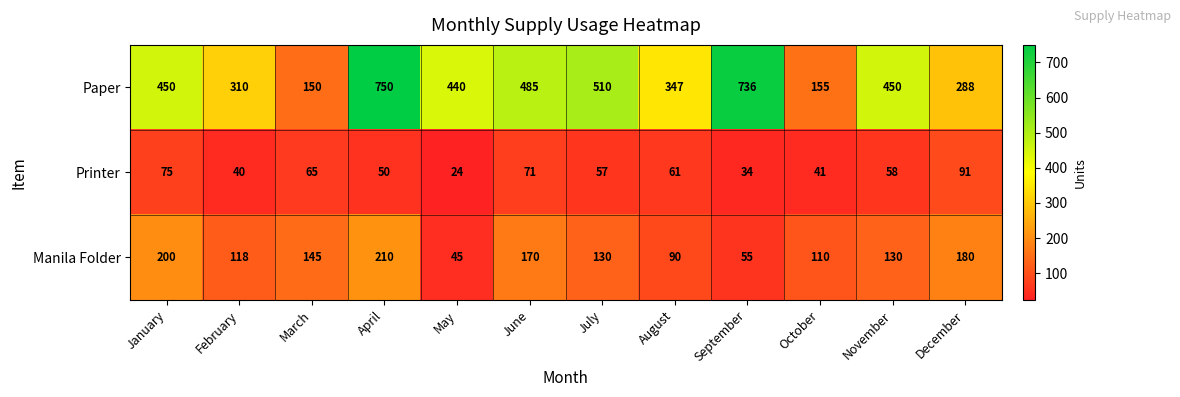

Rank the series at June from lowest to highest value.

Printer, Manila Folder, Paper